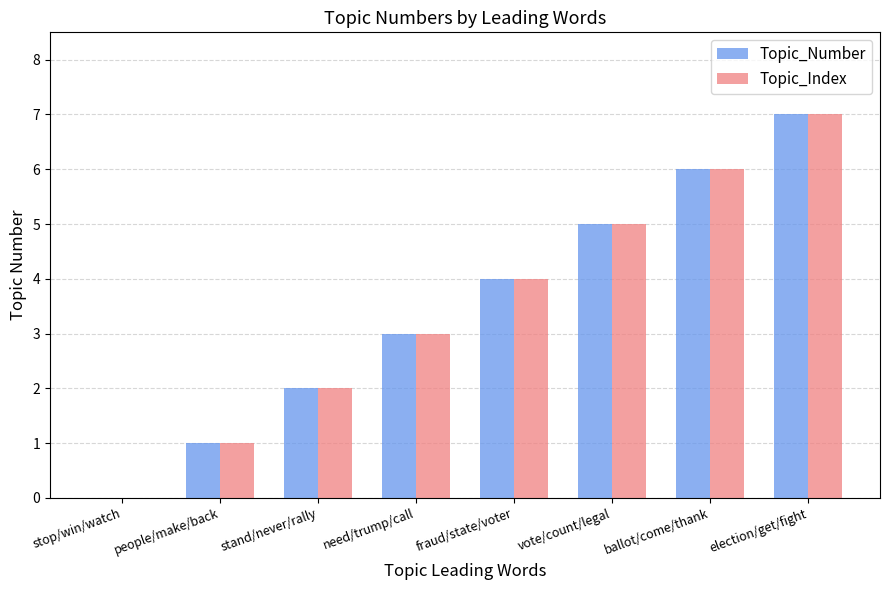

The Topic_Index series shows 8 at ballot/come/thank. True or false?

False